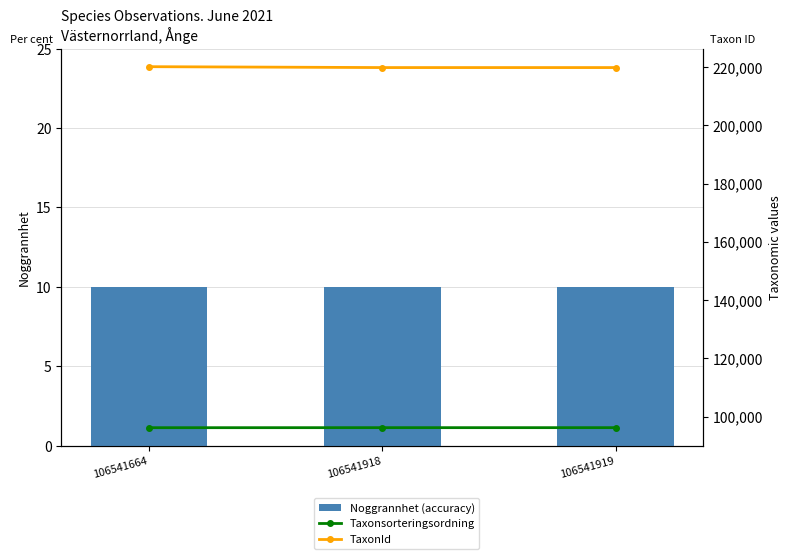

Reading left to right, what are all the values shown in this chart?

Noggrannhet (accuracy): 106541664=10	106541918=10	106541919=10
Taxonsorteringsordning: 106541664=96237	106541918=96251	106541919=96251
TaxonId: 106541664=220093	106541918=219790	106541919=219790